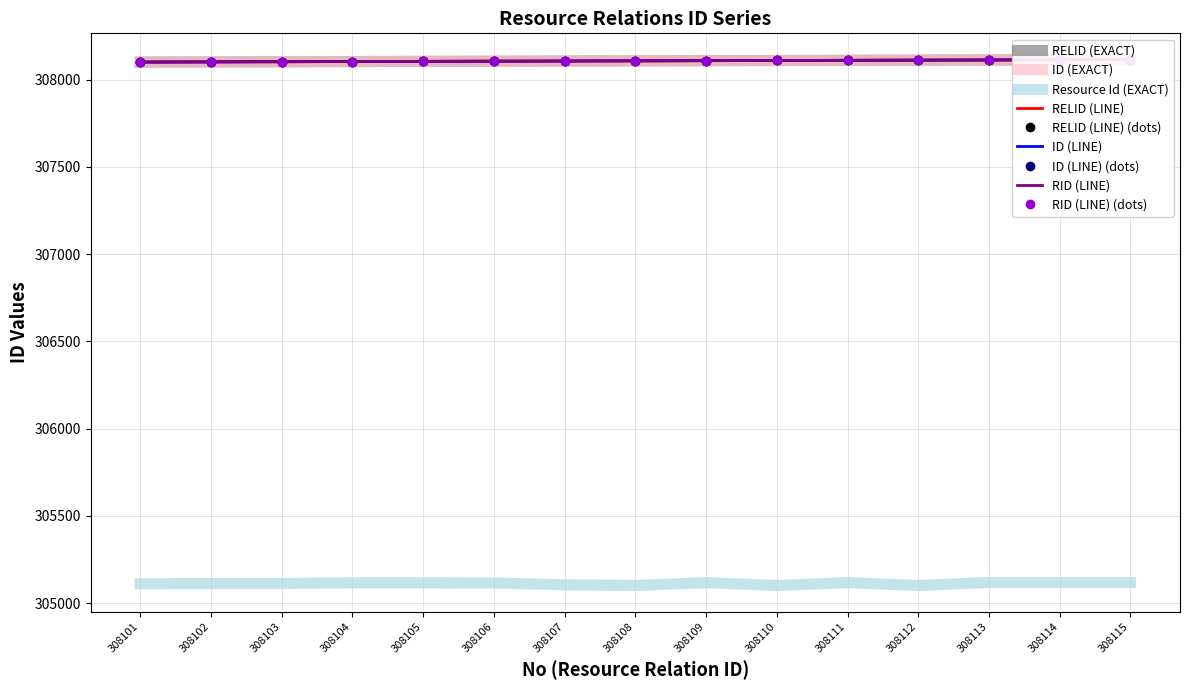

Rank the series by their maximum value, from highest to lowest.

RELID, ID, RID, Resource Id